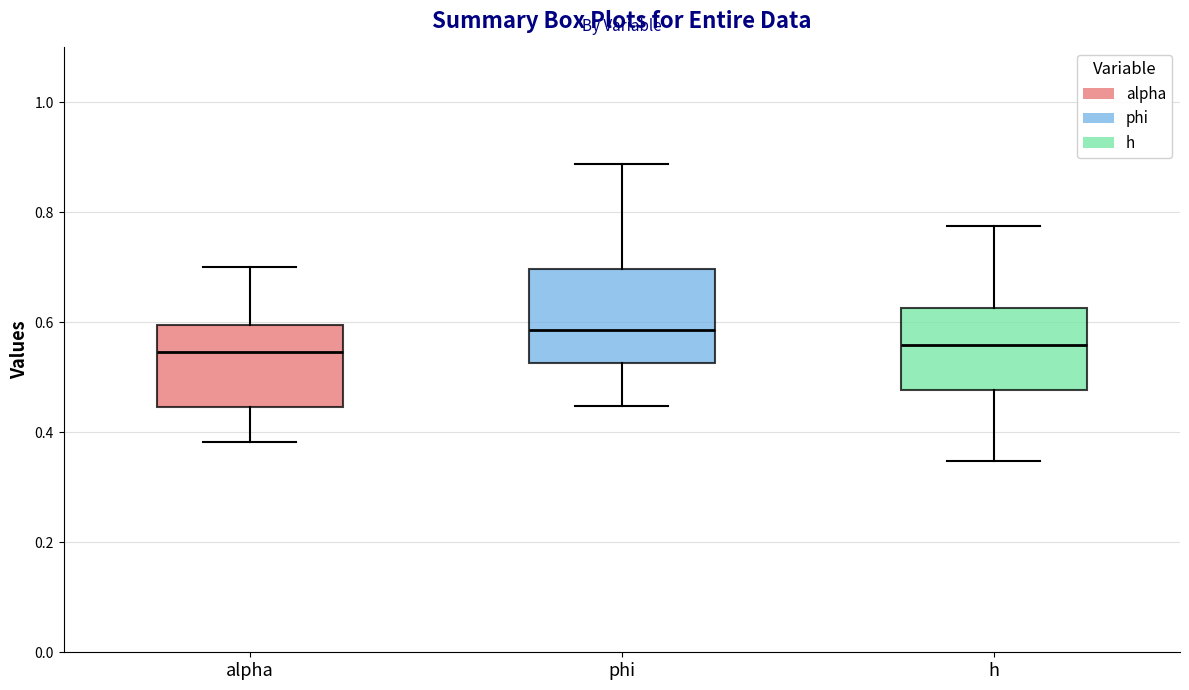

Comparing the boxes themselves (not the whiskers), which one is the tallest?

phi